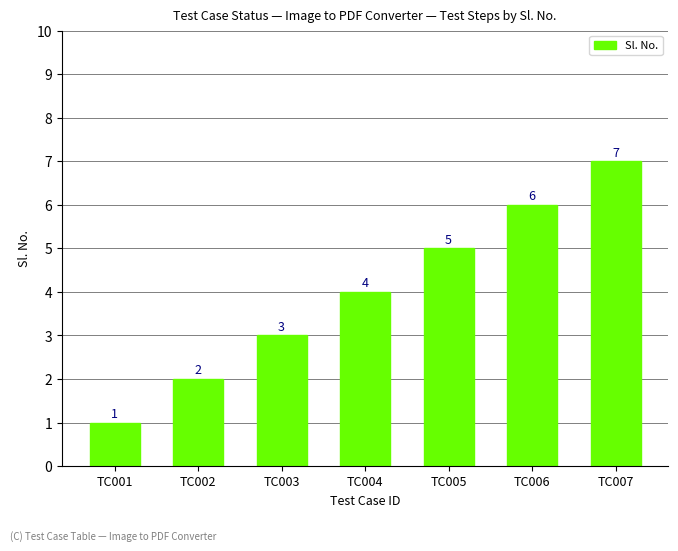

Rank the categories by value from highest to lowest.

TC007, TC006, TC005, TC004, TC003, TC002, TC001